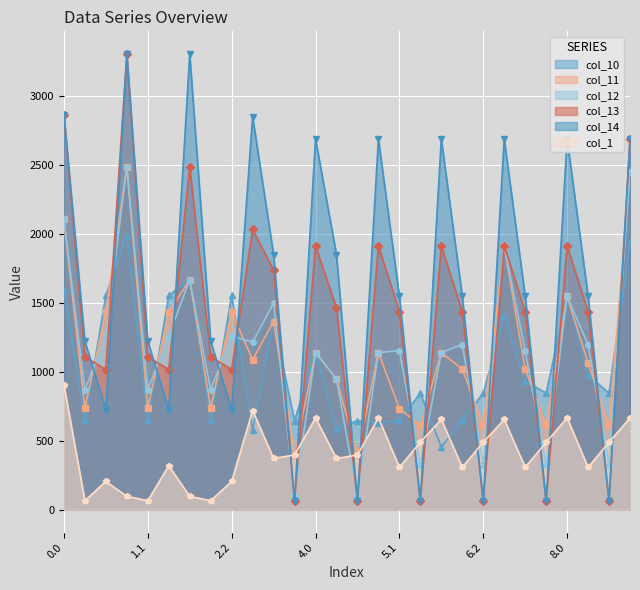

At how many categories does at least one series exceed 3167?

2